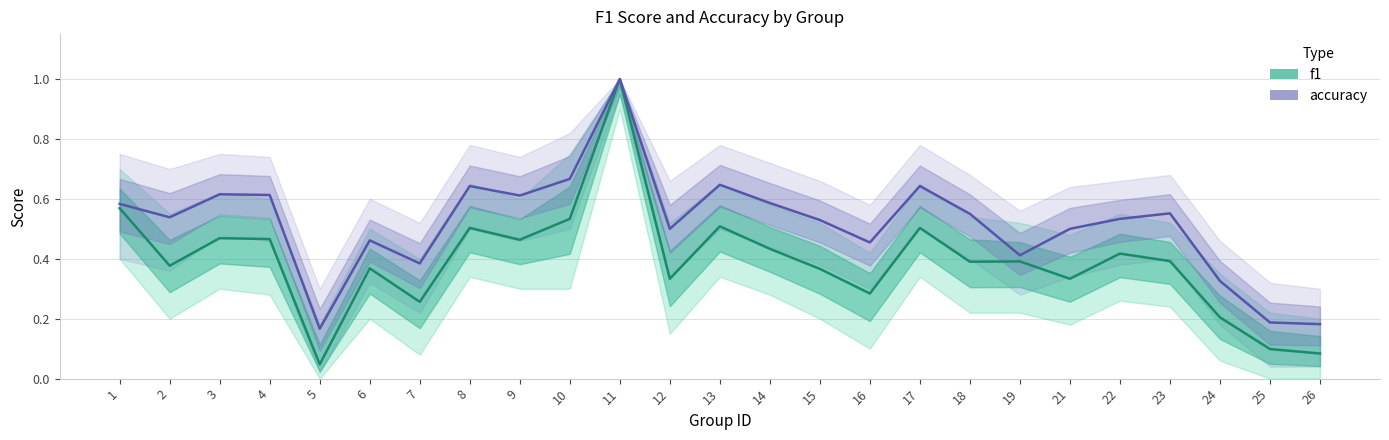

What is the value of the f1 point at the 10th from the left?

0.5